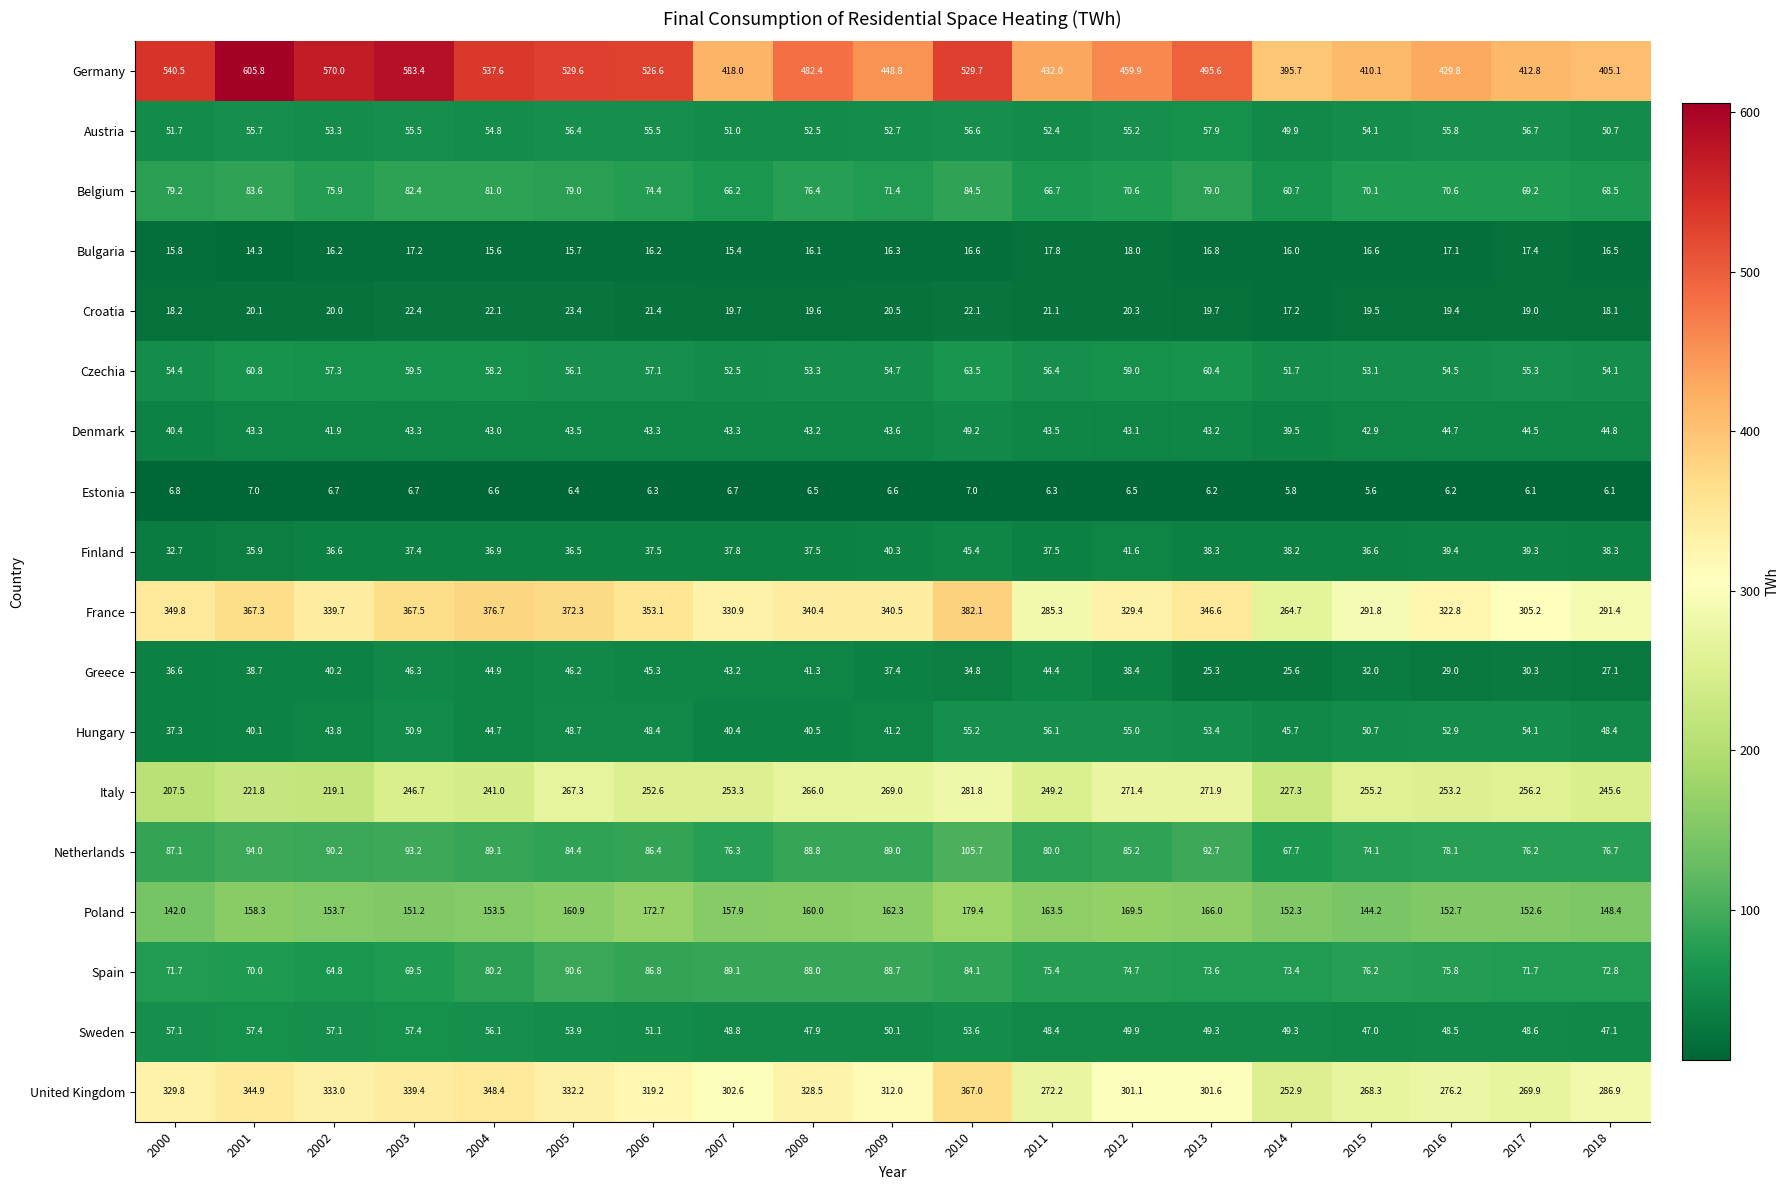

Which series has the largest range (max minus min)?

Germany